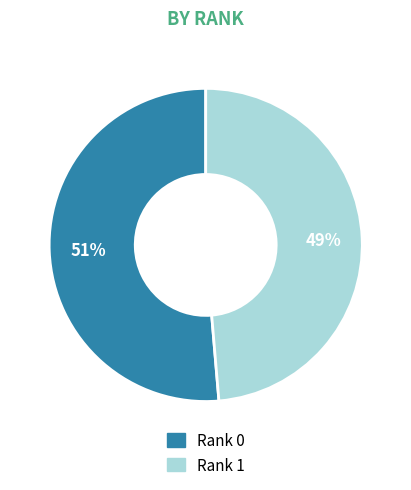

Is the sum of Rank 0 and Rank 1 greater than half?

Yes